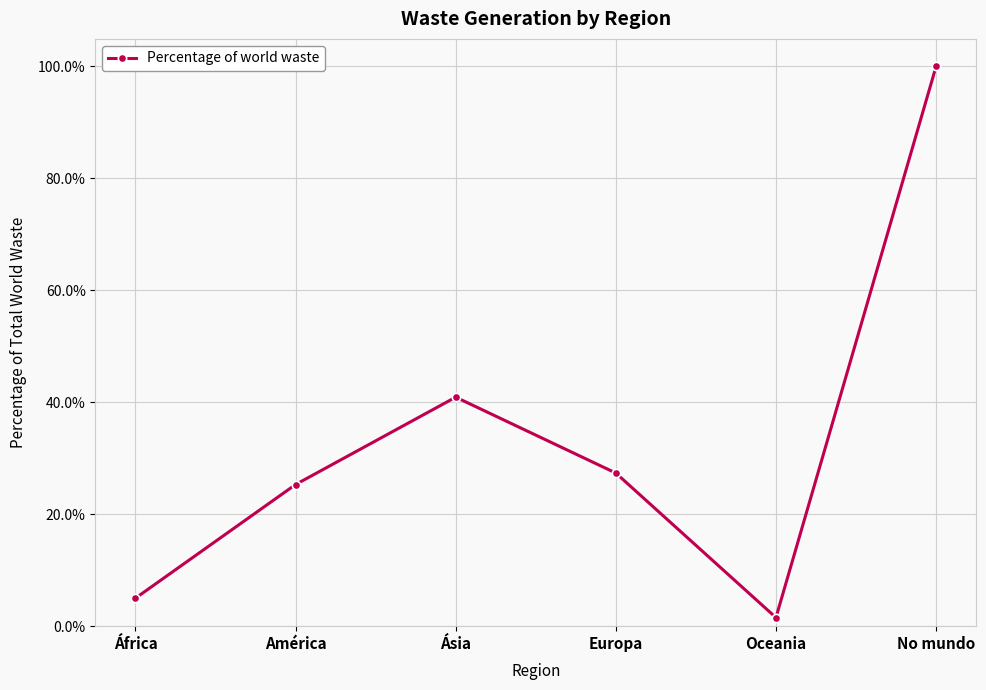

What value does the data have at No mundo?

1.0